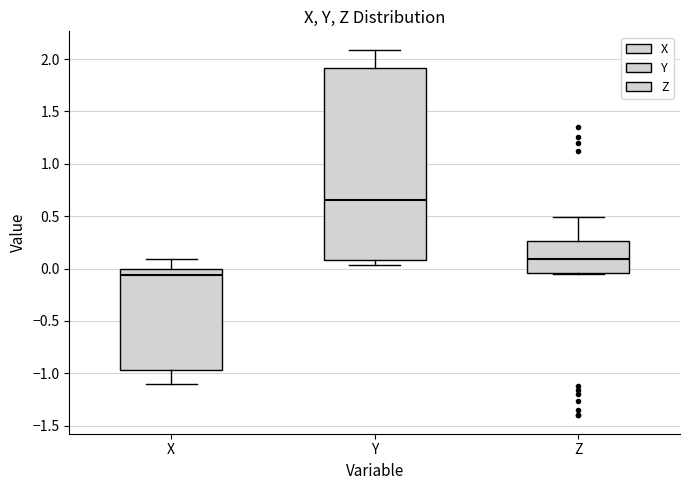

Reading left to right, read every box against the y-axis: the position of its median line, the range the box covers, and the ends of its whiskers. The values are not printed on the chart, so give them approximately, as read against the axis.

X: median -0.05, box -0.95 to 0.00, whiskers -1.10 to 0.10
Y: median 0.65, box 0.10 to 1.90, whiskers 0.05 to 2.10
Z: median 0.10, box -0.05 to 0.25, whiskers -0.05 to 0.50